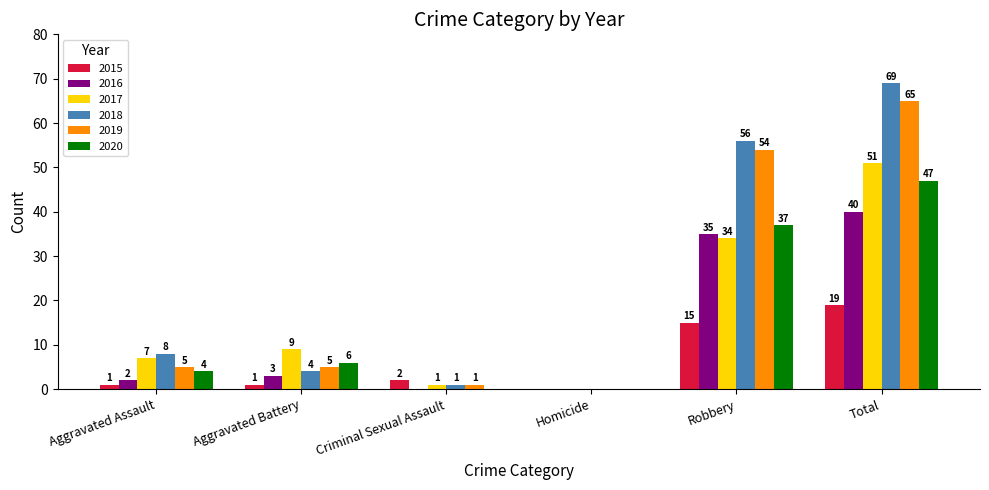

How many positive values does the 2018 series have?

5